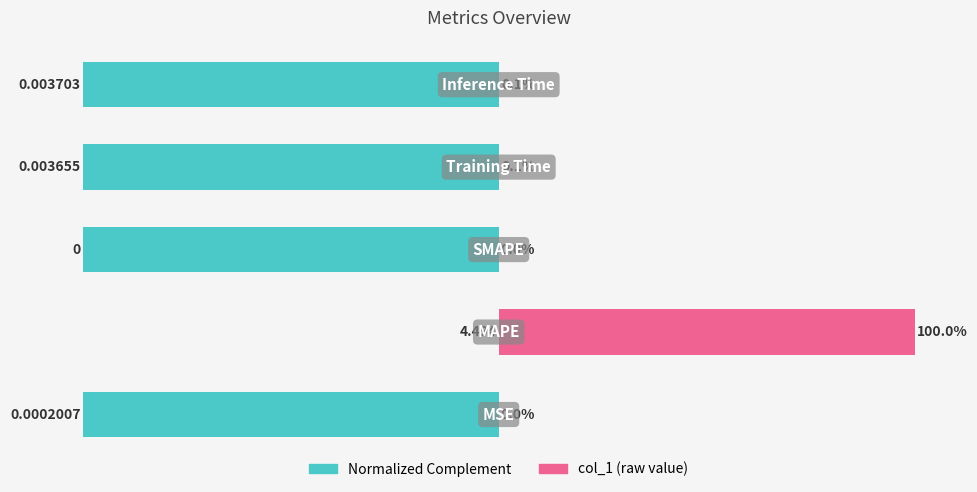

Is it true that Normalized Complement equals -158.9 at 2?

False